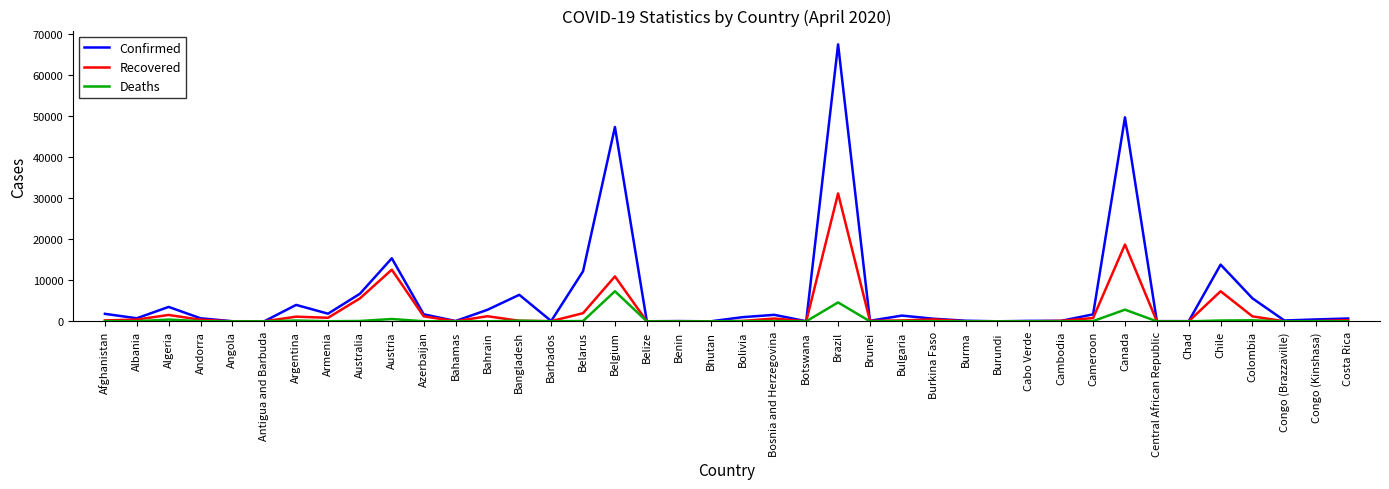

The Deaths series shows 0 at Central African Republic. True or false?

True